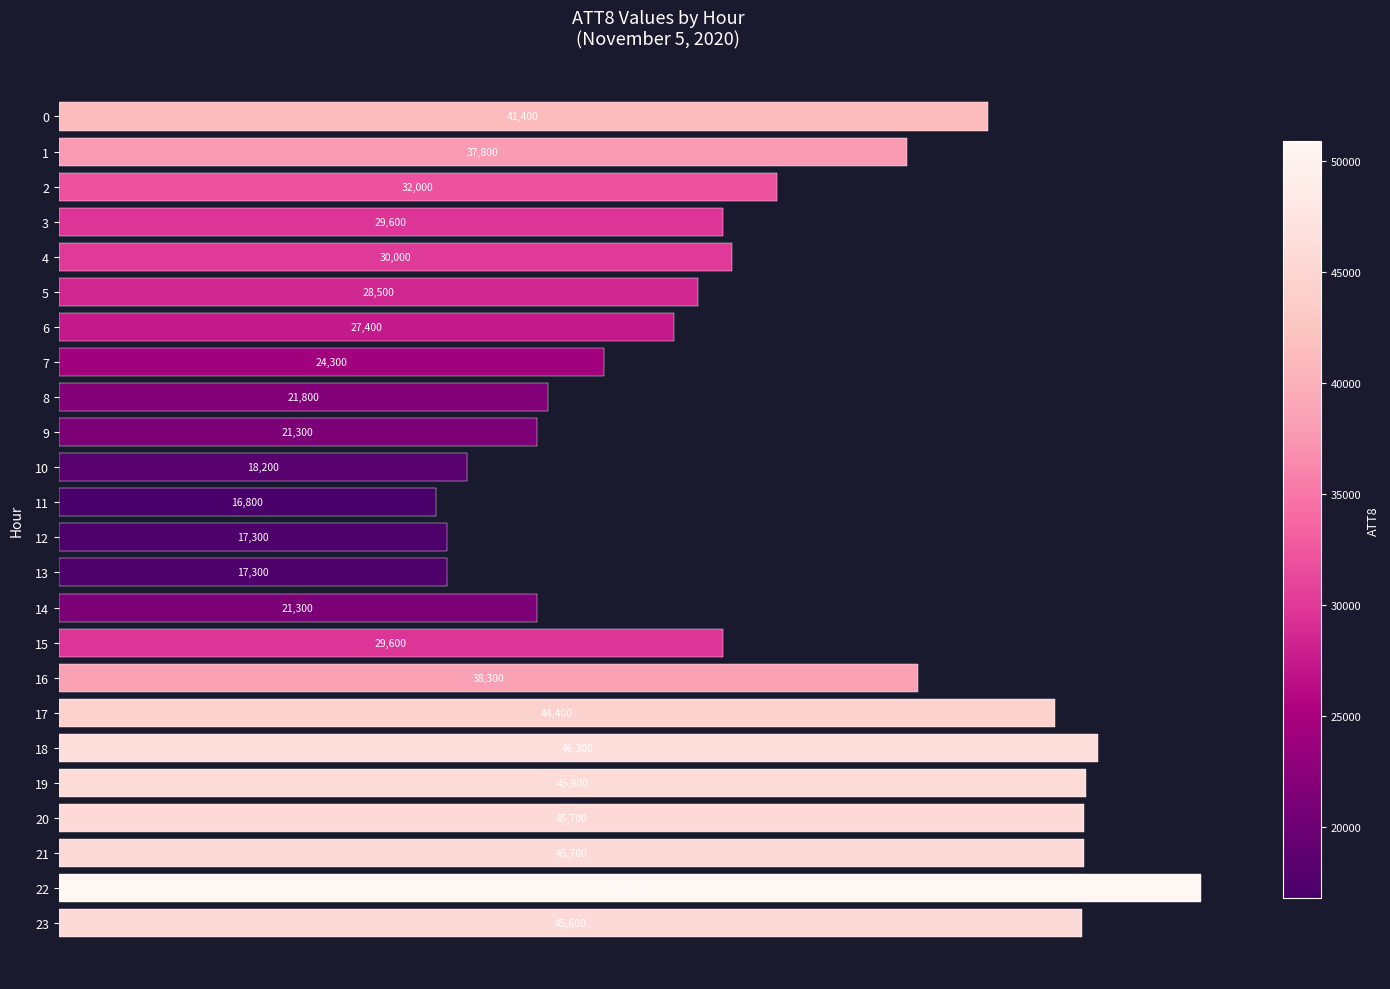

Reading top to bottom, list all the values displayed in this chart.

0=41400	1=37800	2=32000	3=29600	4=30000	5=28500	6=27400	7=24300	8=21800	9=21300	10=18200	11=16800	12=17300	13=17300	14=21300	15=29600	16=38300	17=44400	18=46300	19=45800	20=45700	21=45700	22=50900	23=45600